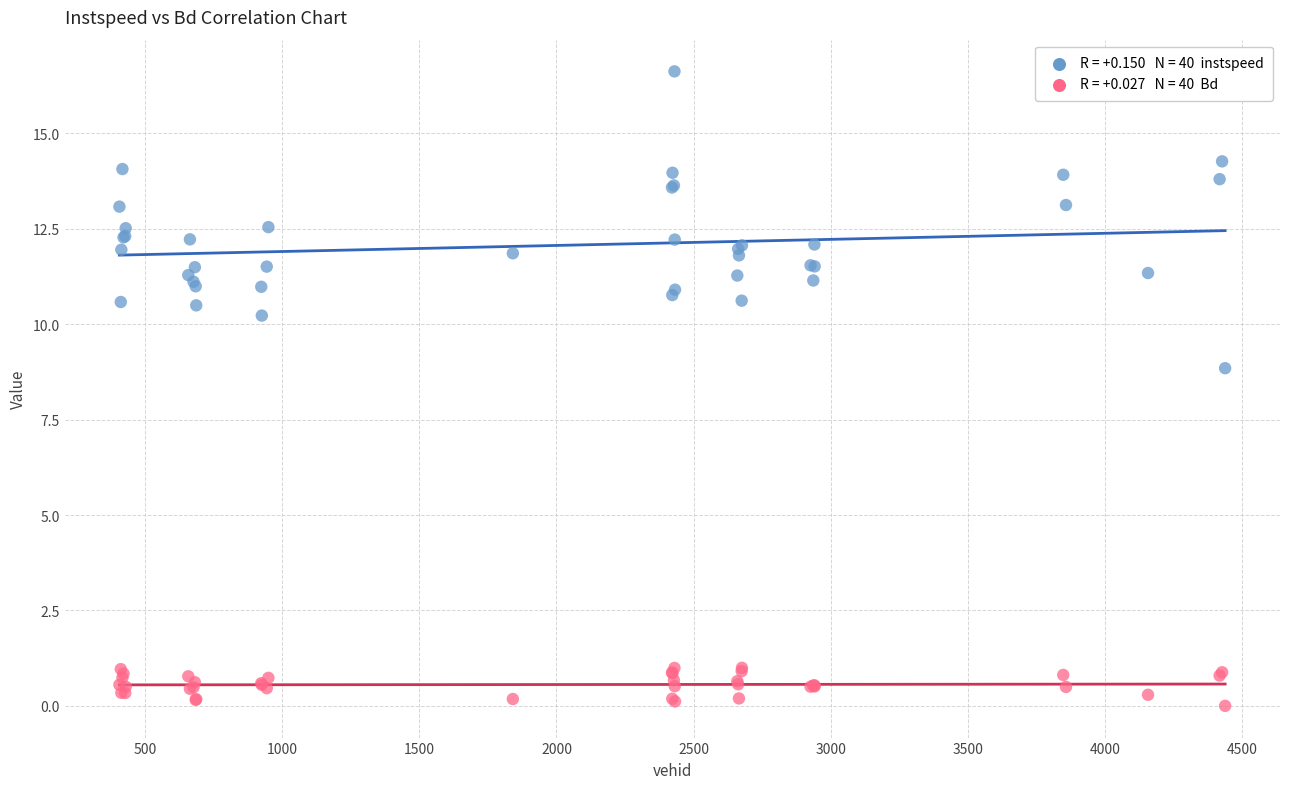

Across all series, what Y value is closest to 8?

8.8